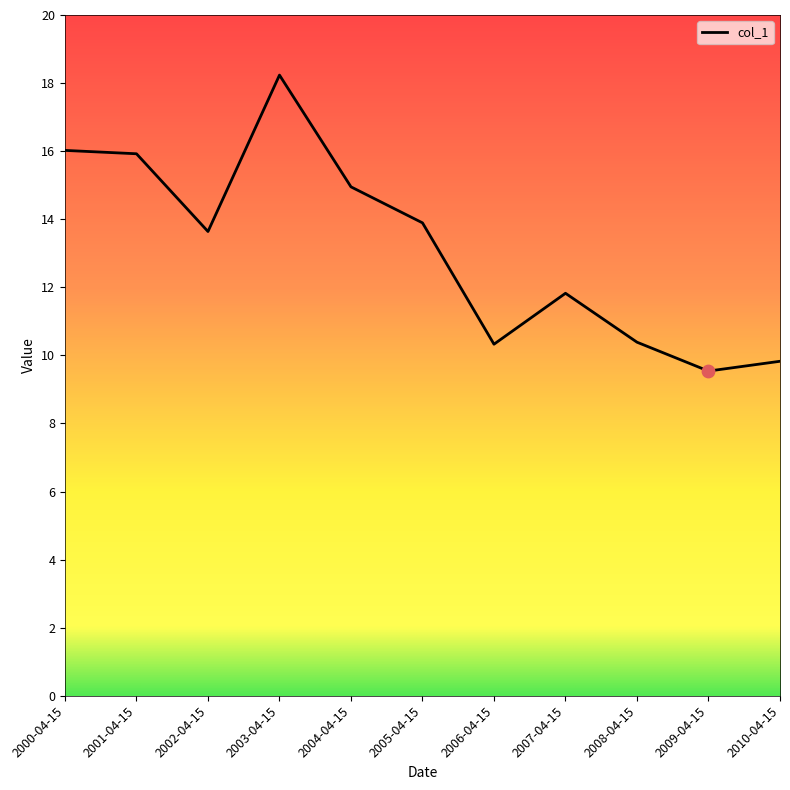

Between 2004-04-15 and 2009-04-15, which is larger?

2004-04-15